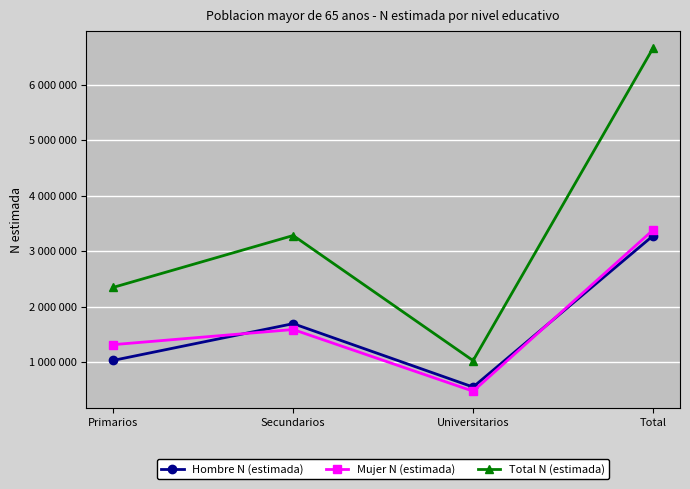

True or false: Total N (estimada) and Mujer N (estimada) cross at least once.

False